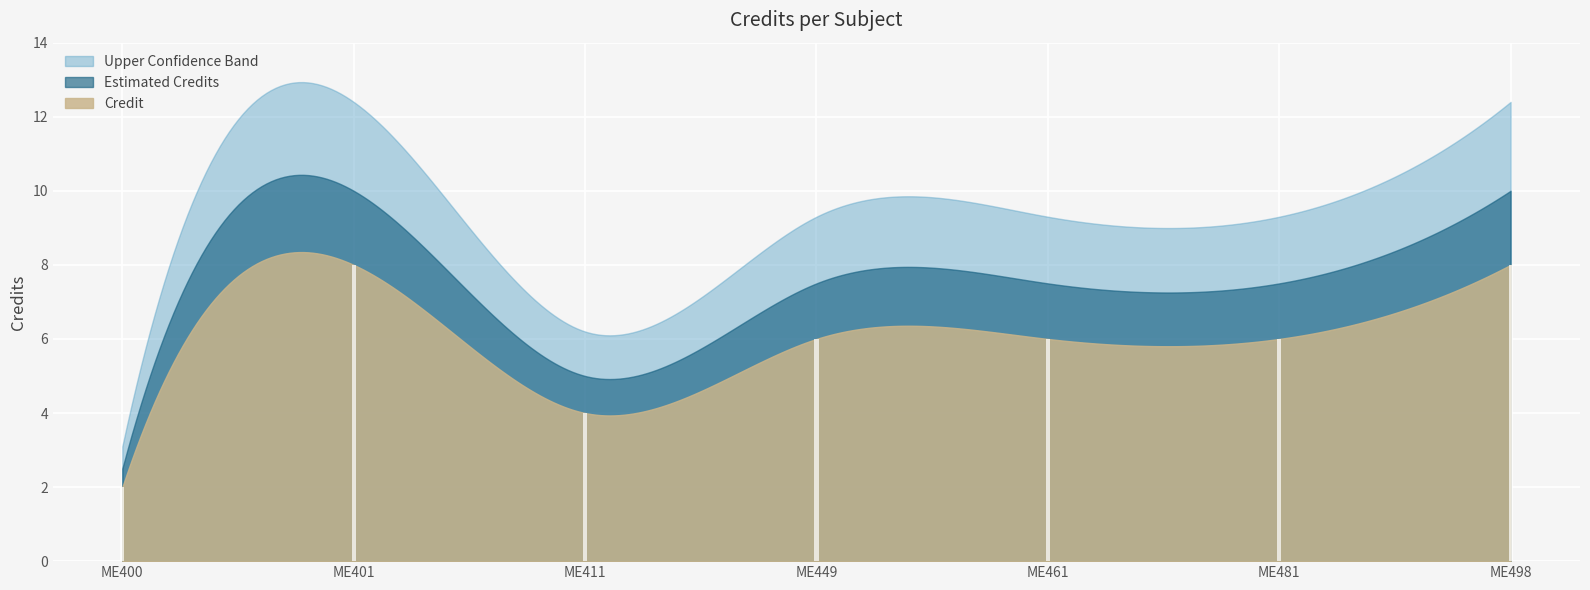

What is the change in value from ME400 to ME498?

+6